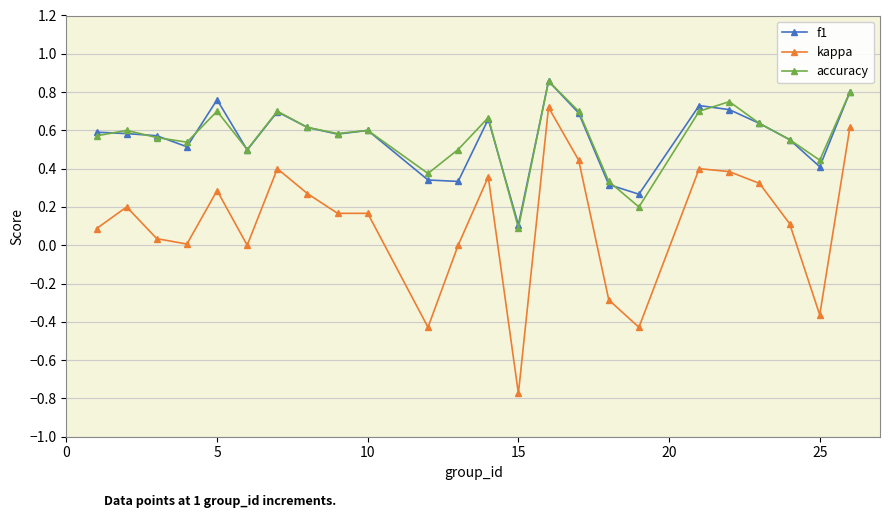

True or false: f1 has more than 1 points higher than both neighbors.

True